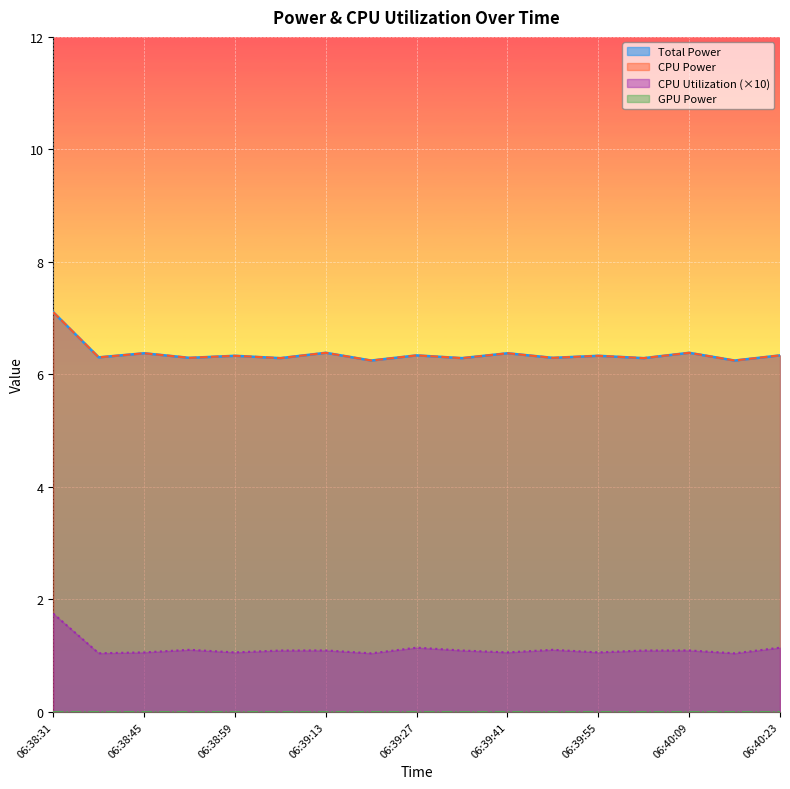

True or false: Total Power and CPU Utilization intersect in this chart.

False